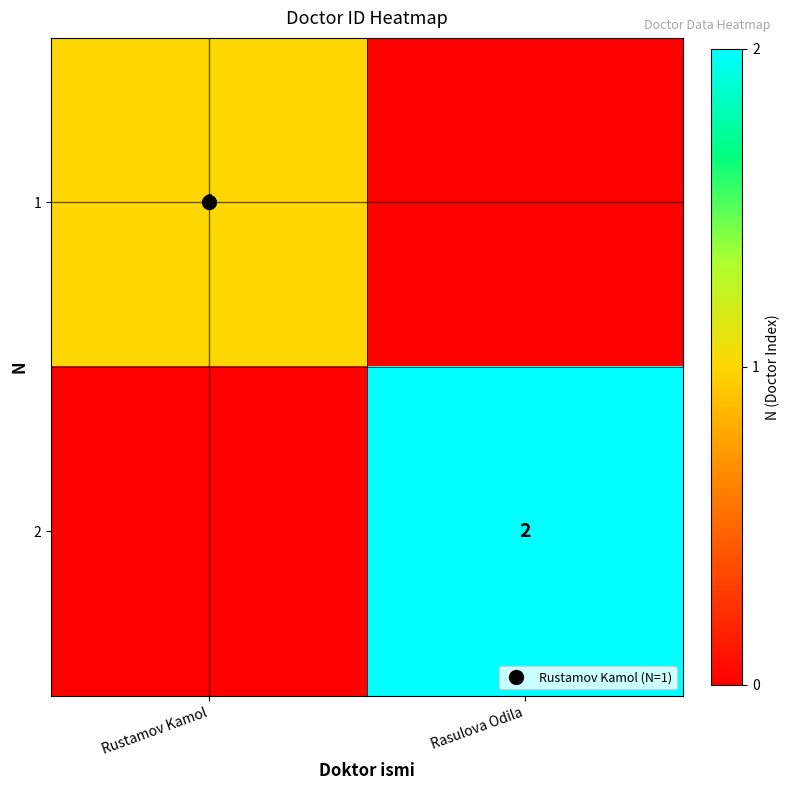

Which label corresponds to the largest value in the chart?

Rasulova Odila